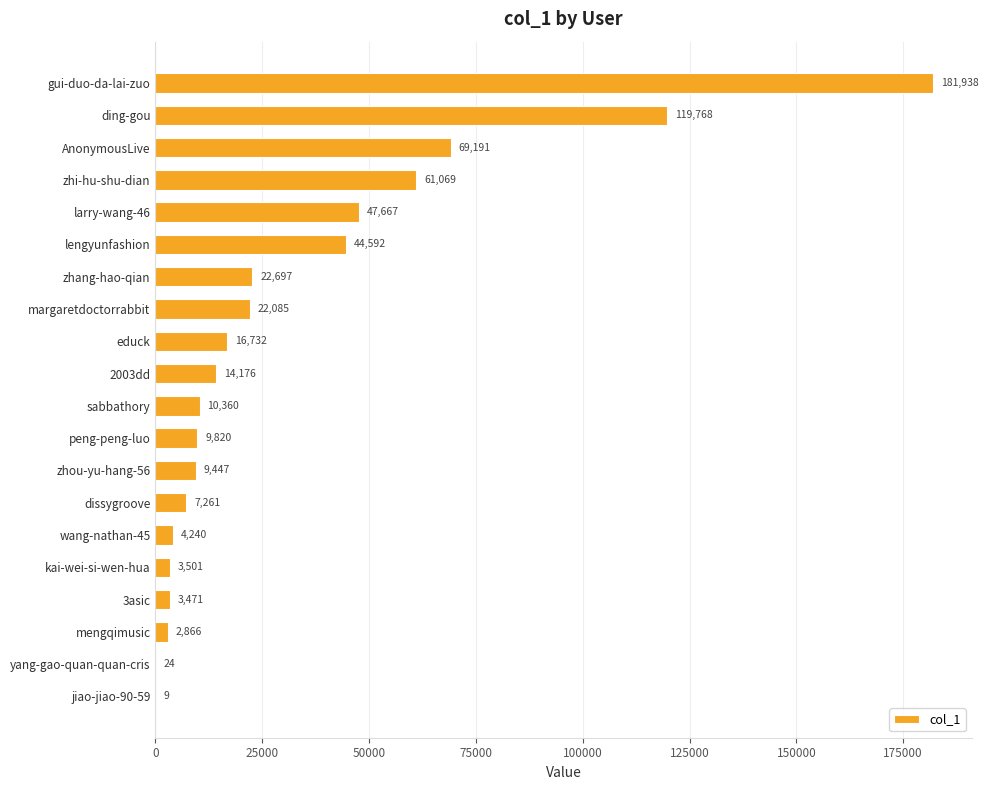

How many data points does each series have?

20